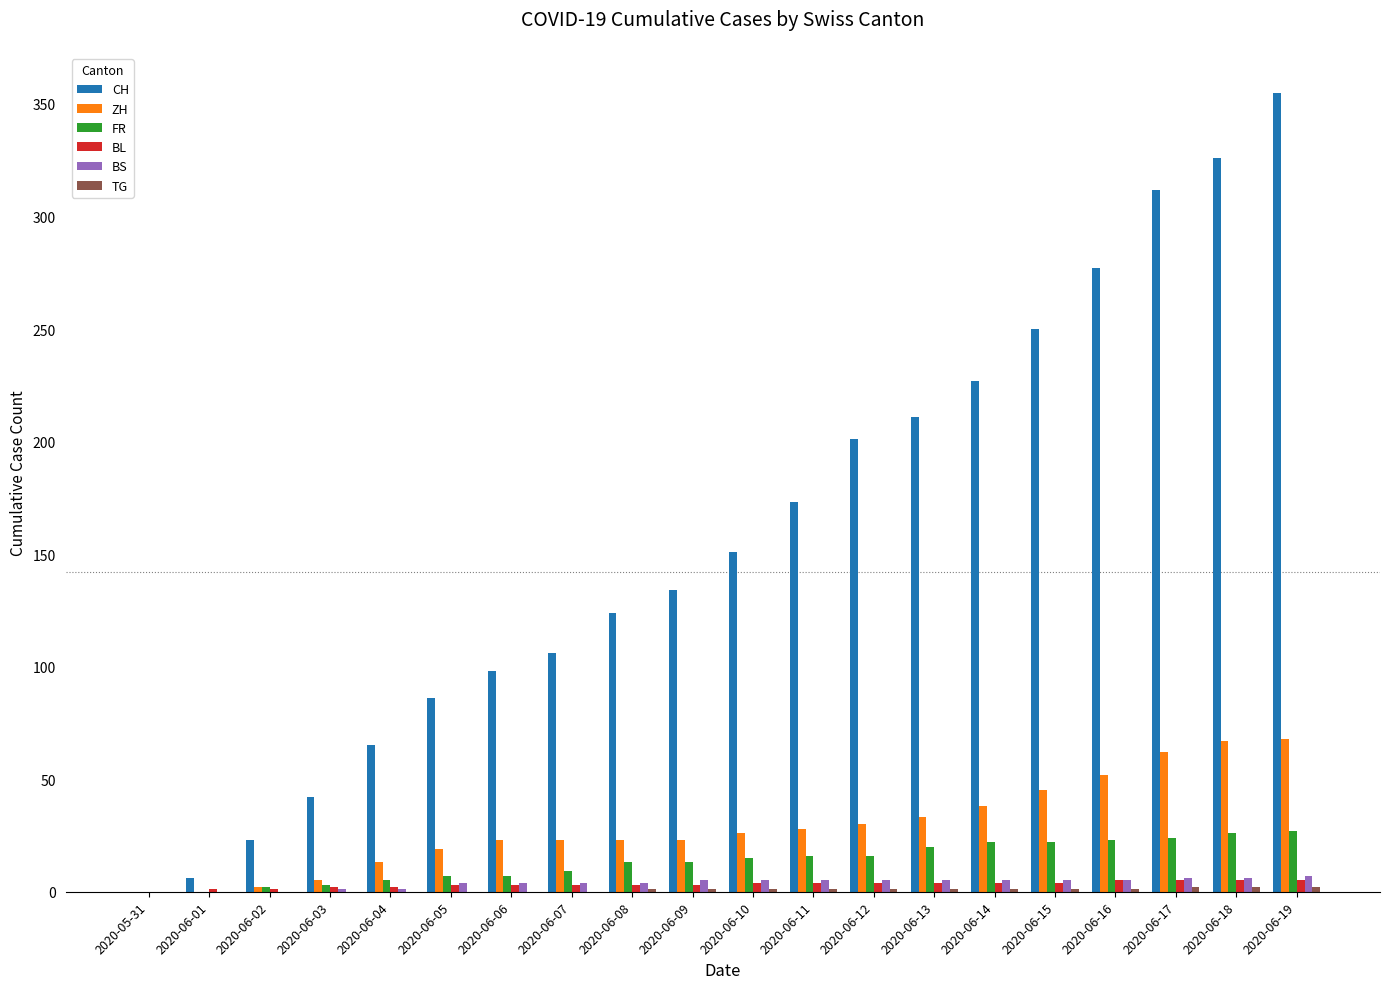

What is the sum of all BS values?

77